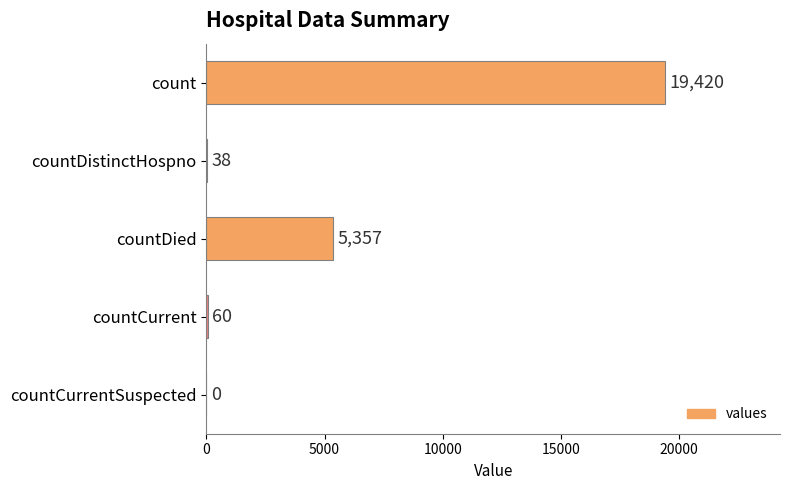

The value at countCurrentSuspected is -8584. True or false?

False